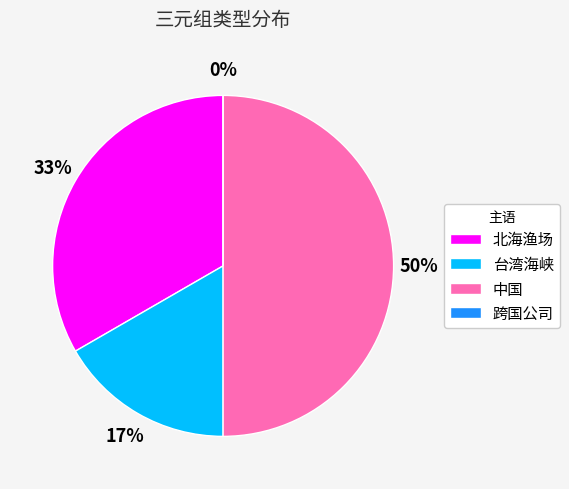

Rank the categories by value from highest to lowest.

中国, 北海渔场, 台湾海峡, 跨国公司